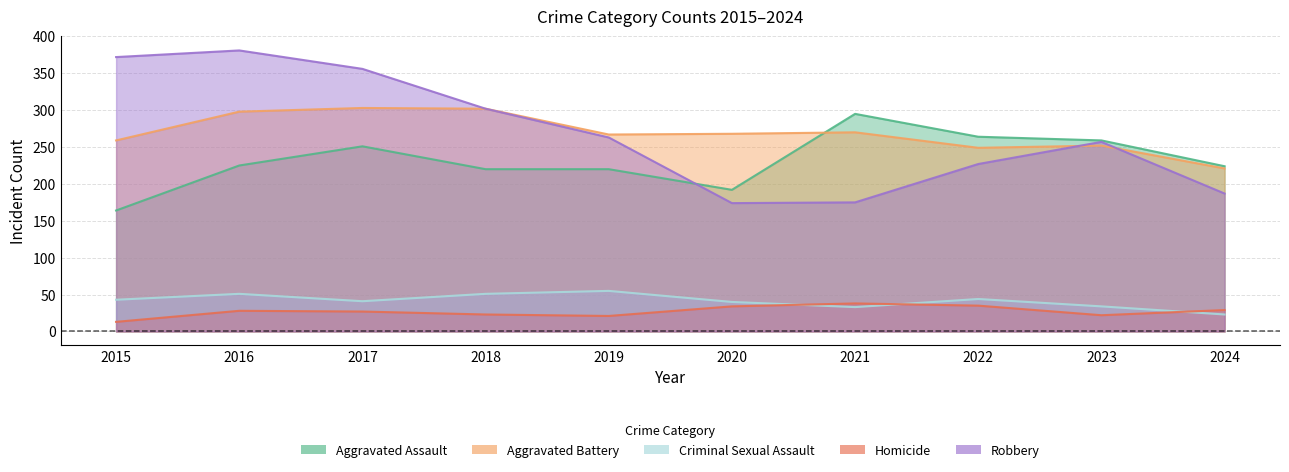

True or false: Robbery and Aggravated Battery cross at least once.

True